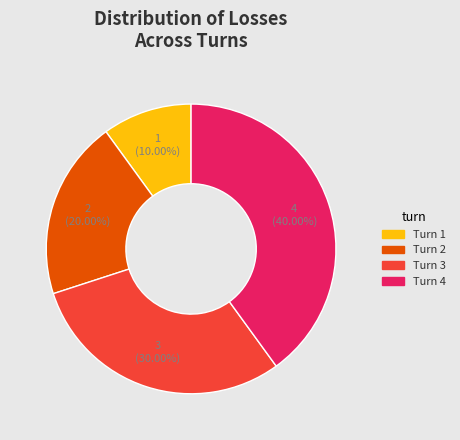

Is the sum of Turn 4 and Turn 2 greater than half?

Yes